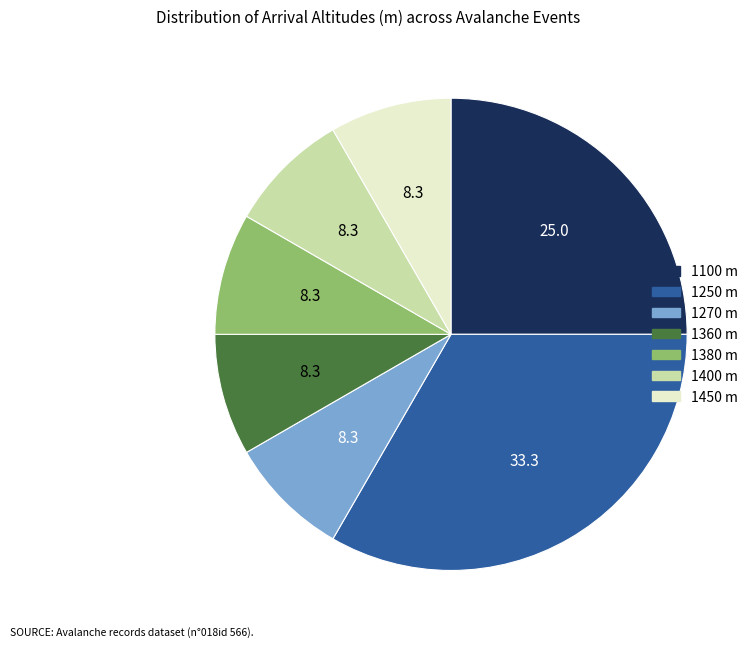

Does any single category account for the majority?

No